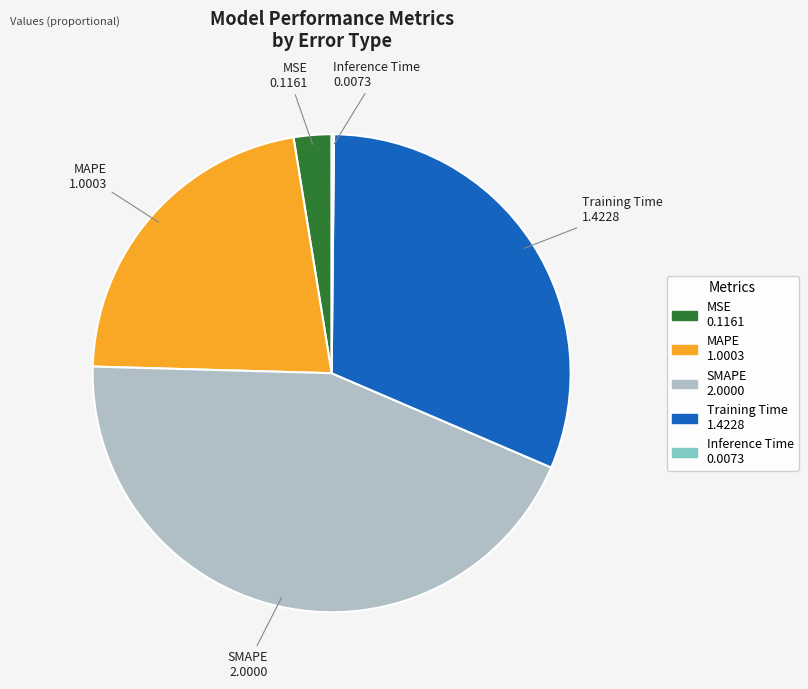

Is MSE the majority of the pie?

No